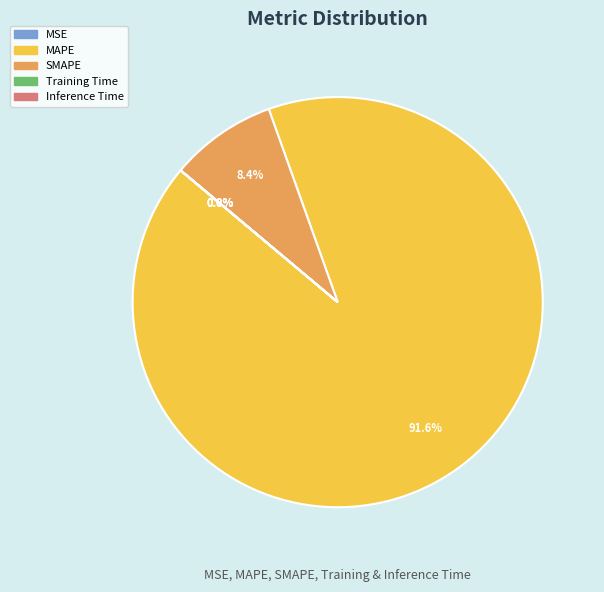

To the nearest percent, what is the average slice percentage?

20%